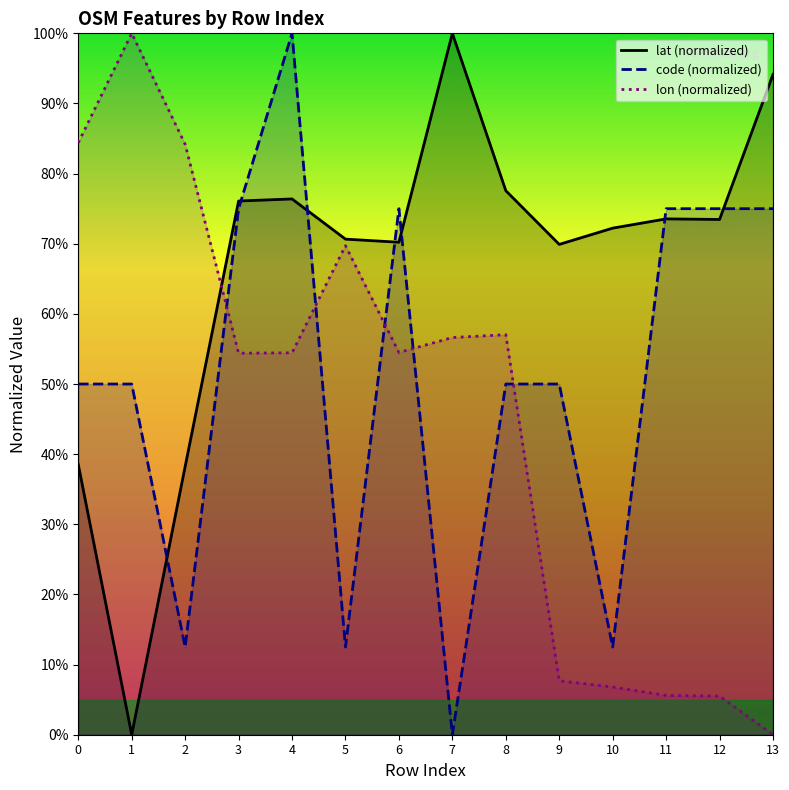

List the series in order of their overall mean, lowest first.

lon (normalized), code (normalized), lat (normalized)